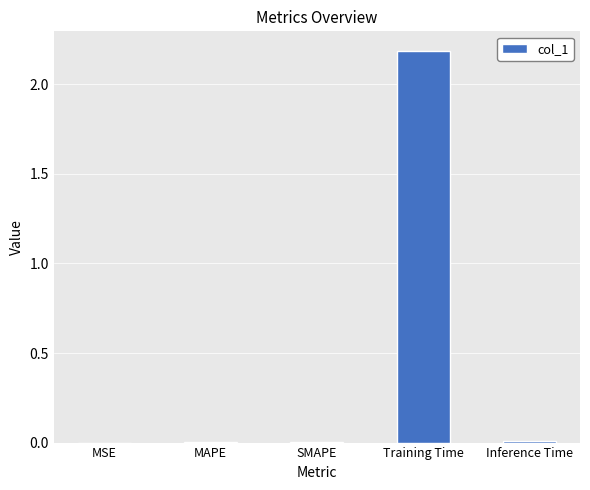

How many series are shown in this chart?

1